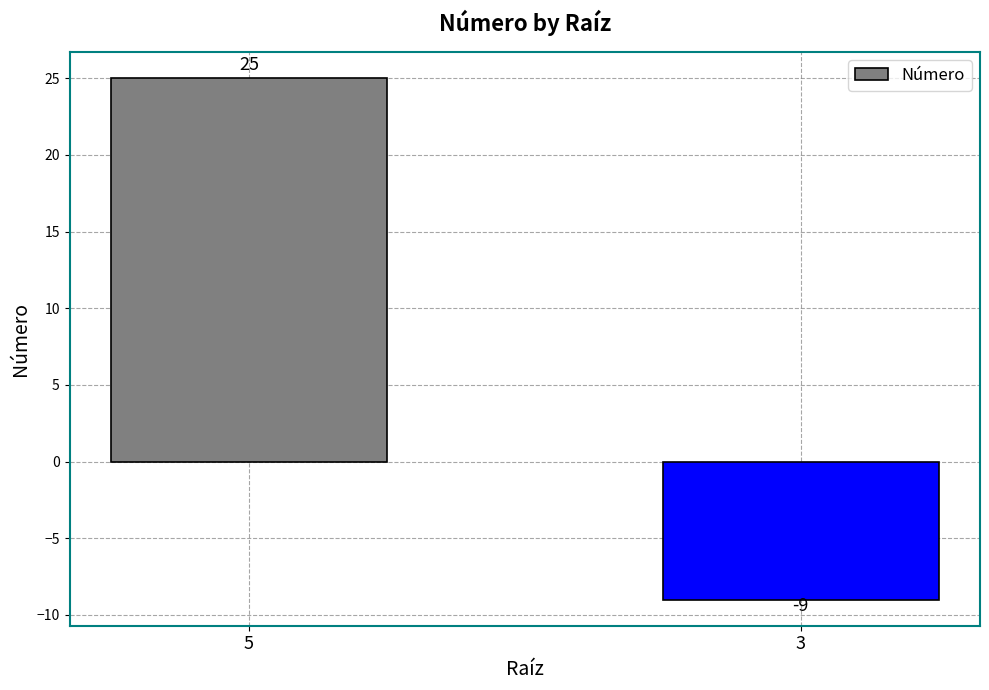

What is the value of the 1st bar from the left?

25